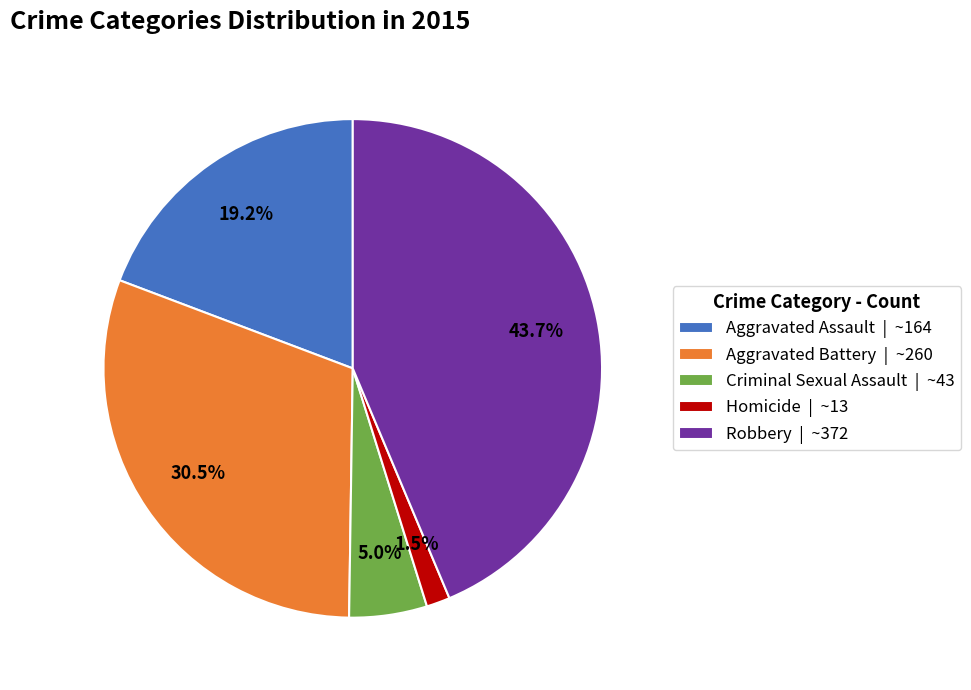

What percentage is the Aggravated Assault slice, to the nearest percent?

19%